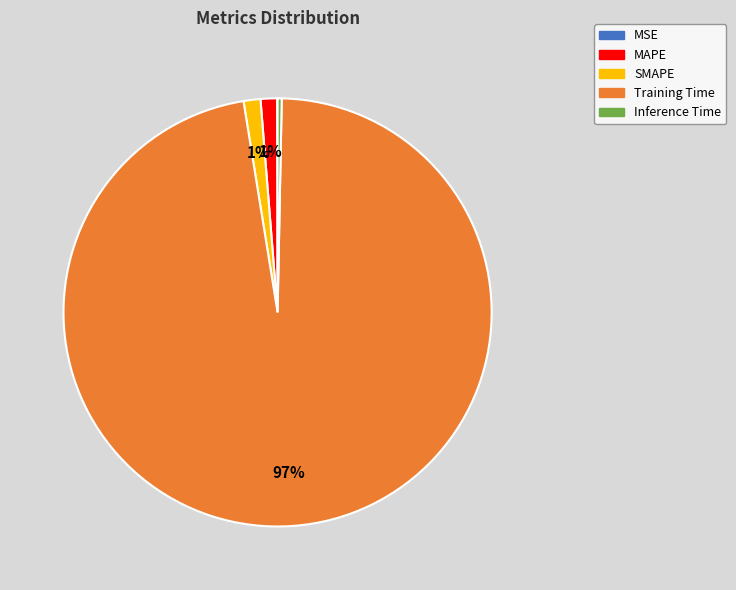

To the nearest percent, what is the average slice percentage?

20%